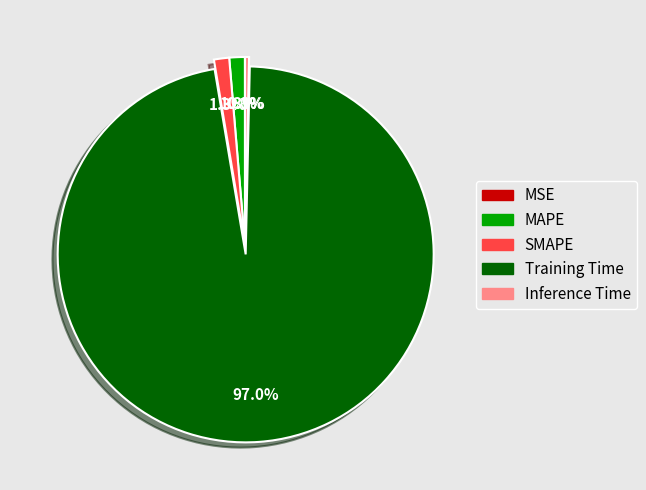

Between Inference Time and MAPE, which is larger?

MAPE